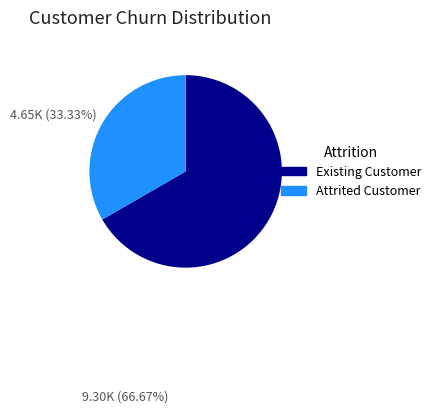

What is the ratio of the value at Attrited Customer to the value at Existing Customer?

0.5